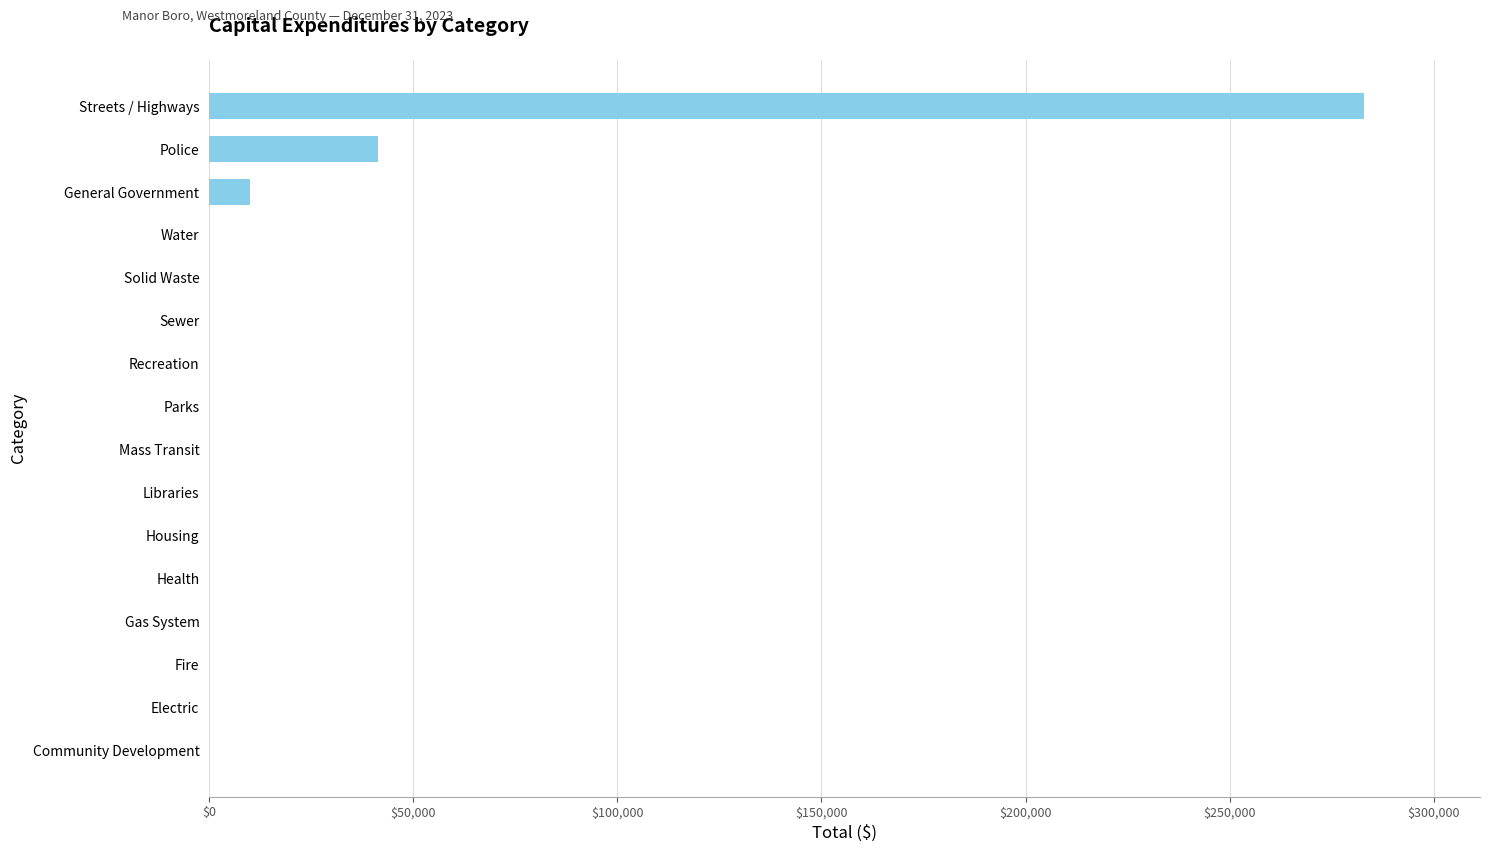

True or false: the data shows 97133 at Recreation.

False